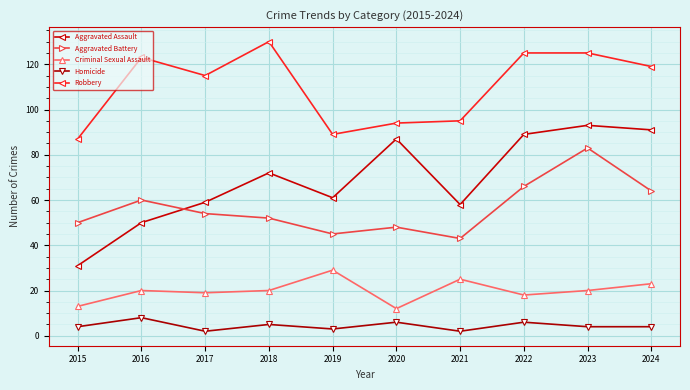

At which category is the sum across all series the highest?

2023